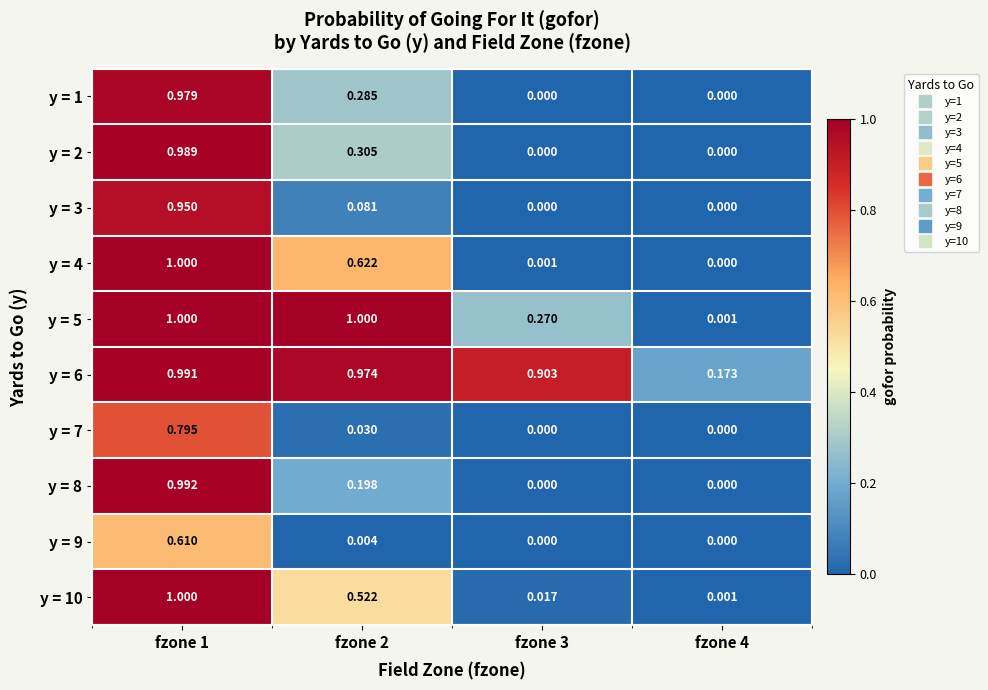

What is the greatest value displayed?

1.0